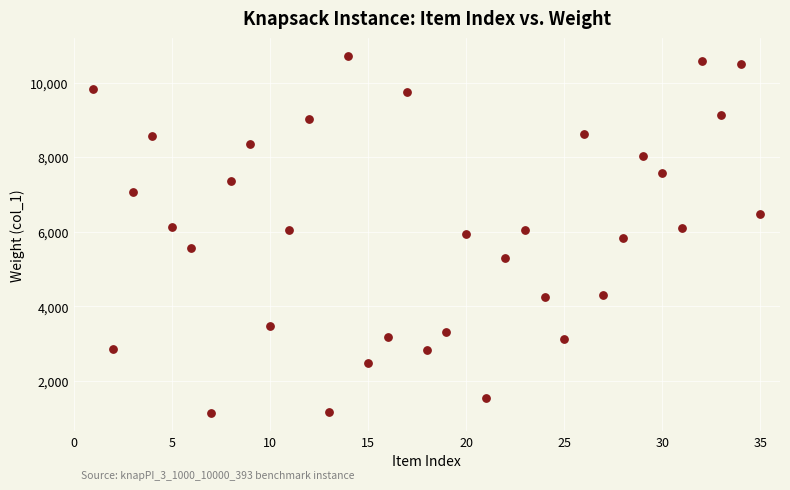

What is the range of X values (max minus min)?

34